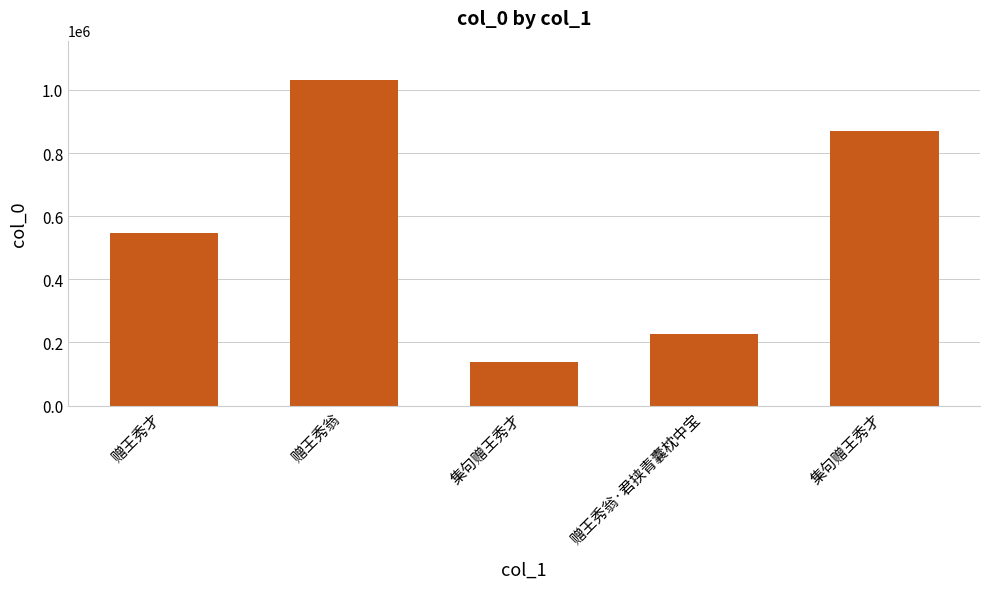

The chart shows a value of 545621 at 赠王秀才. True or false?

True